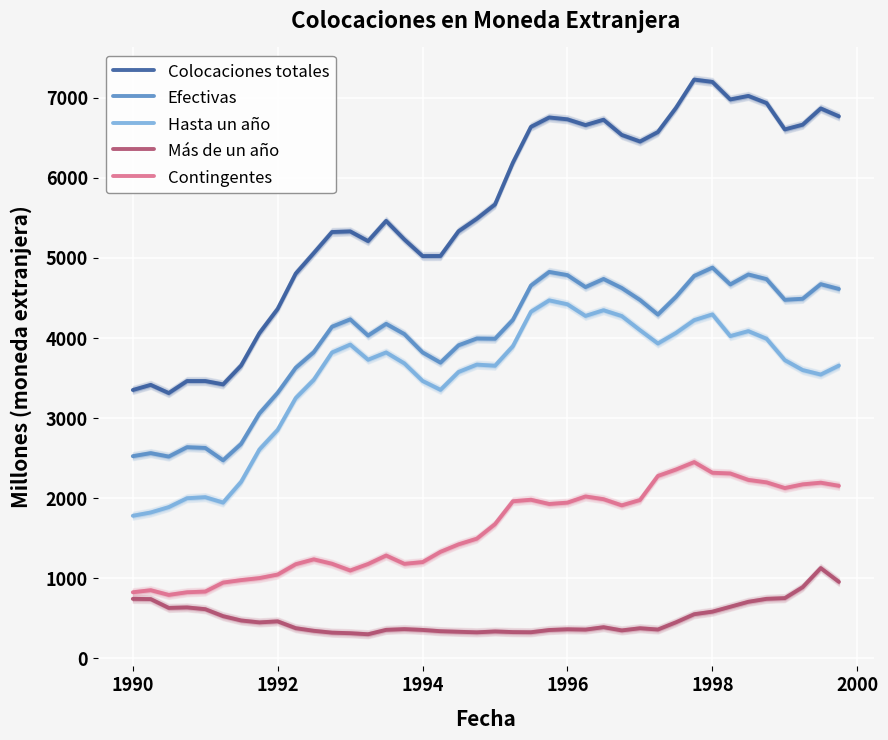

What is the lowest value of the Contingentes series?

793